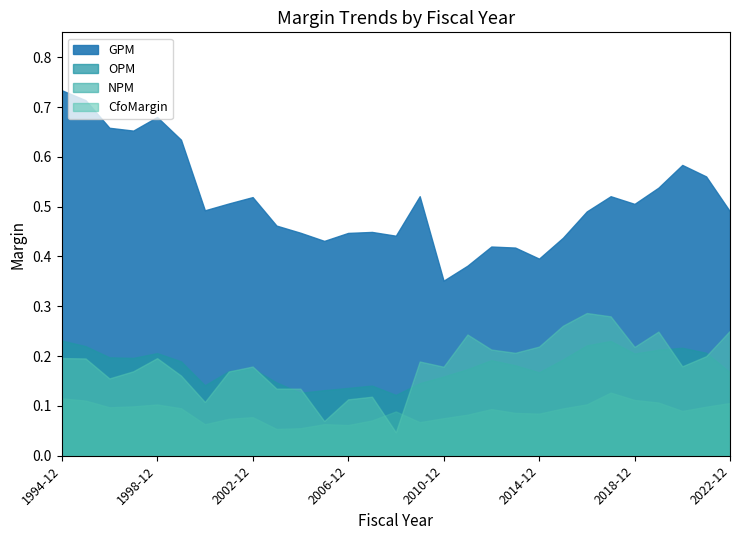

Count the number of data series in this chart.

4